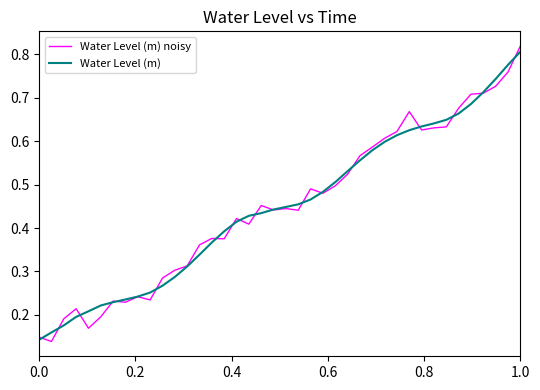

Which series has the largest range (max minus min)?

Water Level (m) noisy